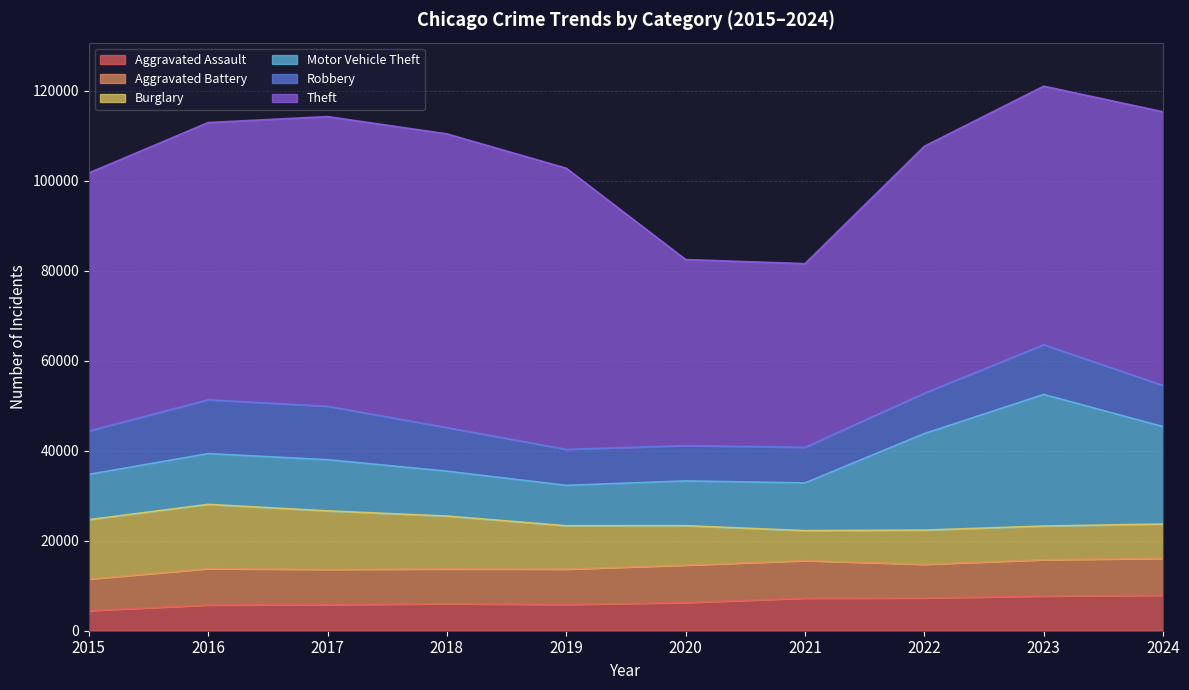

What are all the series names shown in the legend?

Aggravated Assault, Aggravated Battery, Burglary, Motor Vehicle Theft, Robbery, Theft